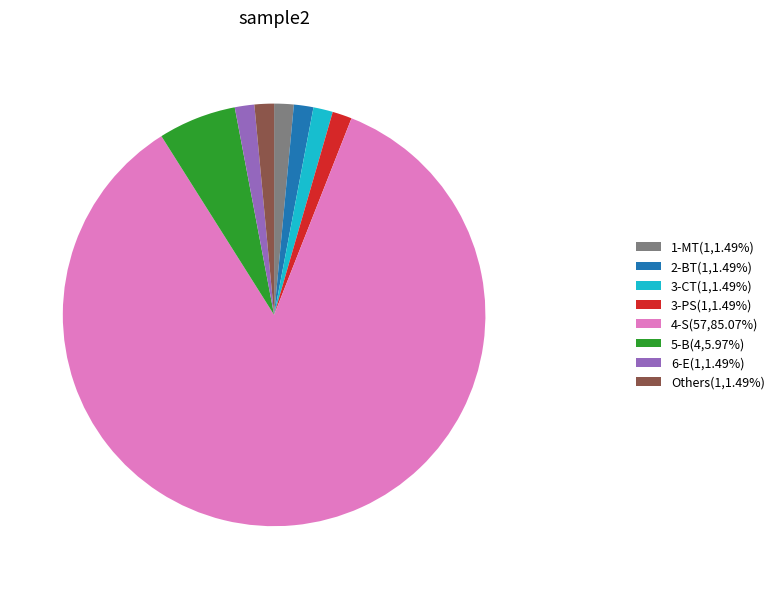

Is there a majority slice in this chart?

Yes